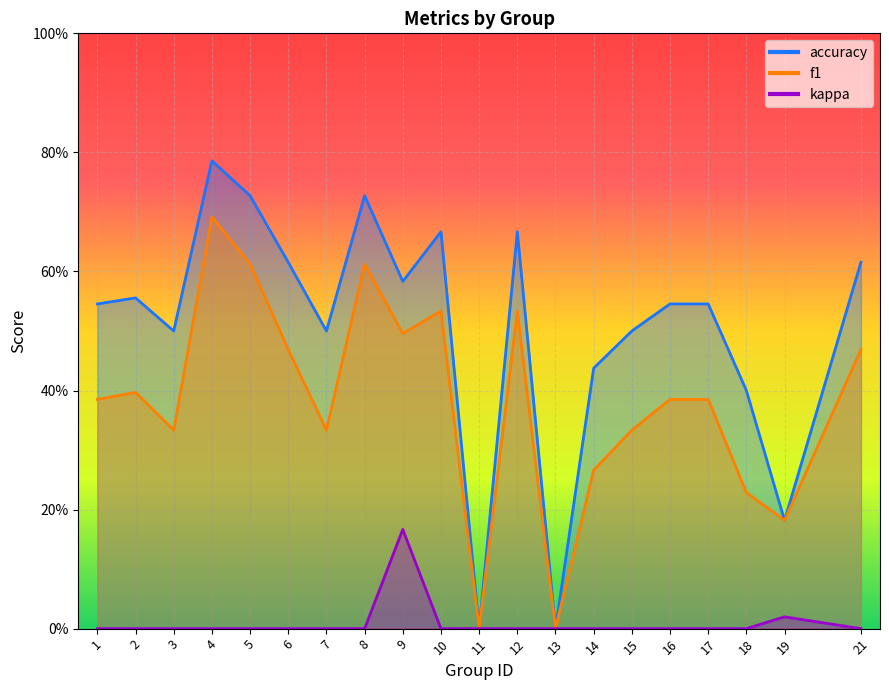

At which label is f1 closest to 0?

11